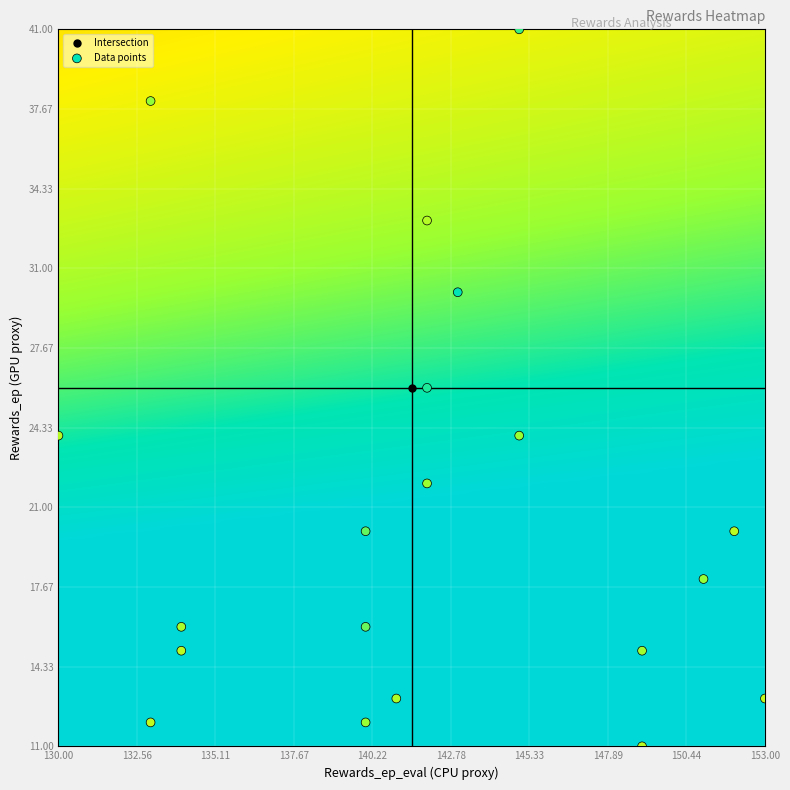

What is the range of Y values (max minus min)?

30